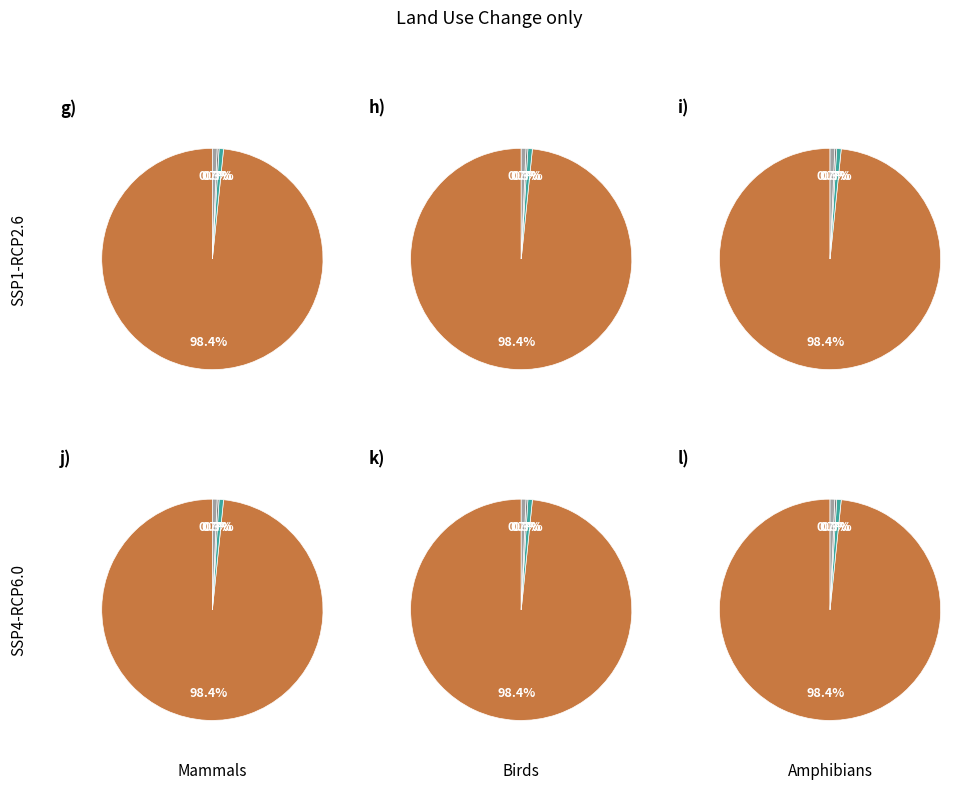

To the nearest percent, what is the difference between the 0 and 7 slice percentages?

1%